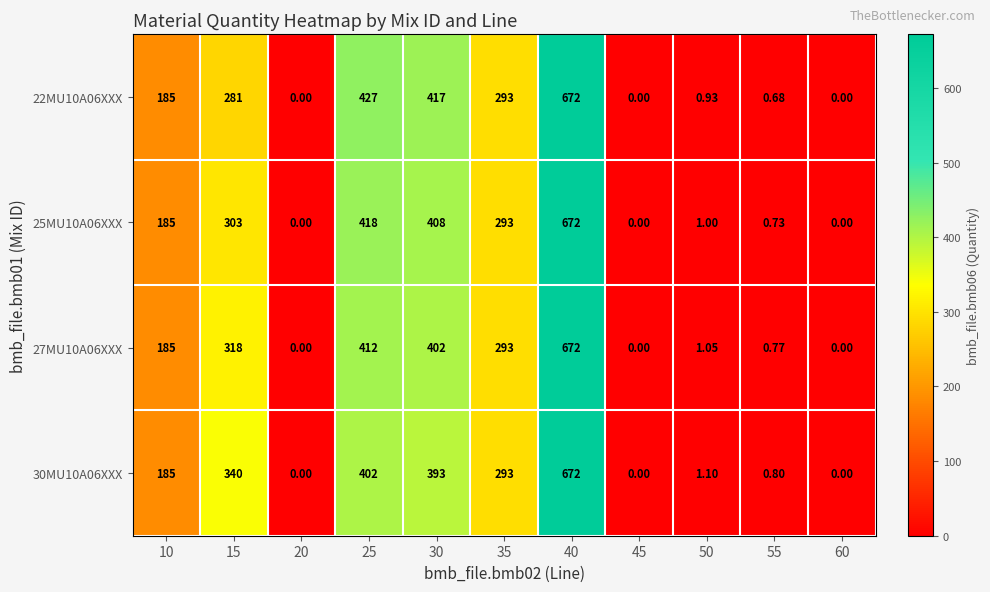

Is the value of 30MU10A06XXX at 35 greater than the value of 22MU10A06XXX at 30?

No